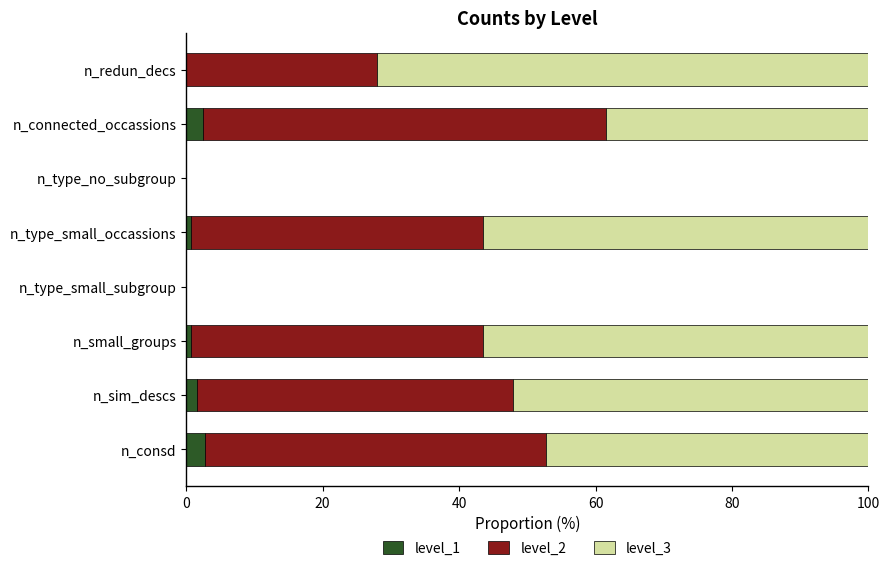

What is the total value across all series at n_consd?

100.0